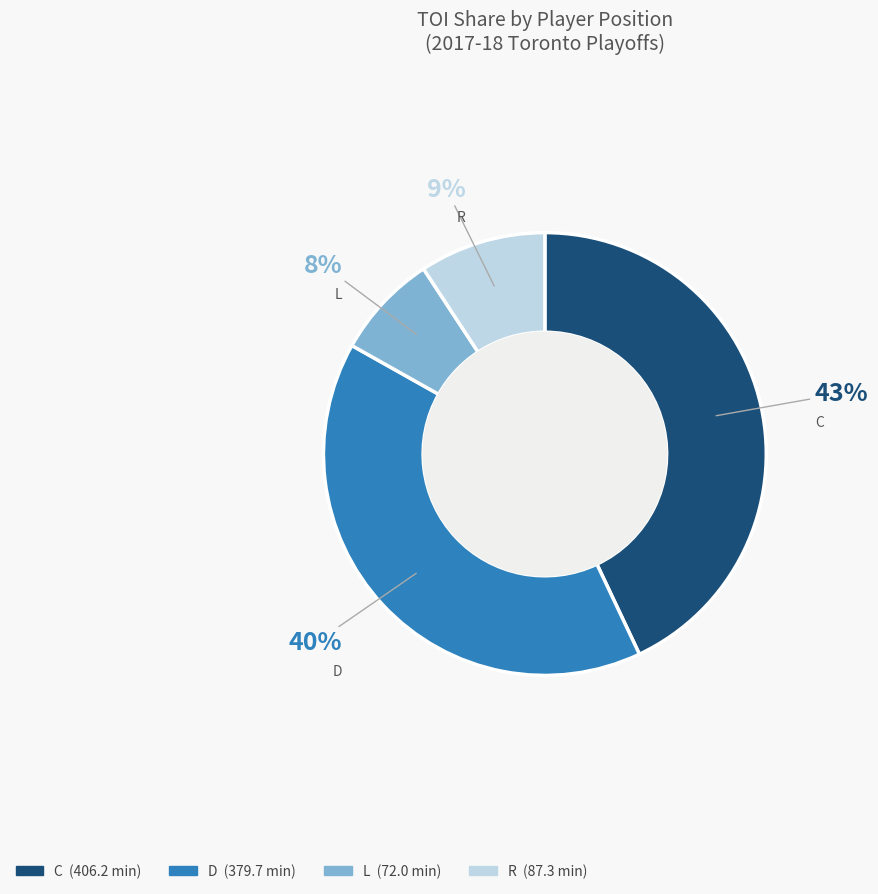

Is there any slice that represents more than half of the pie?

No